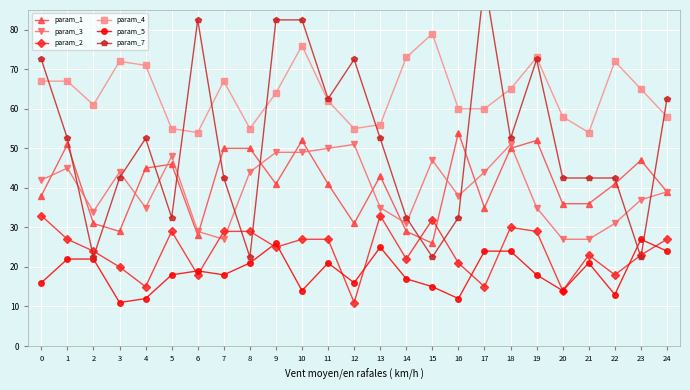

Reading left to right, extract all data points from this chart.

param_1: 0=38.0	1=51.0	2=31.0	3=29.0	4=45.0	5=46.0	6=28.0	7=50.0	8=50.0	9=41.0	10=52.0	11=41.0	12=31.0	13=43.0	14=29.0	15=26.0	16=54.0	17=35.0	18=50.0	19=52.0	20=36.0	21=36.0	22=41.0	23=47.0	24=39.0
param_3: 0=42.0	1=45.0	2=34.0	3=44.0	4=35.0	5=48.0	6=29.0	7=27.0	8=44.0	9=49.0	10=49.0	11=50.0	12=51.0	13=35.0	14=31.0	15=47.0	16=38.0	17=44.0	18=51.0	19=35.0	20=27.0	21=27.0	22=31.0	23=37.0	24=39.0
param_2: 0=33.0	1=27.0	2=24.0	3=20.0	4=15.0	5=29.0	6=18.0	7=29.0	8=29.0	9=25.0	10=27.0	11=27.0	12=11.0	13=33.0	14=22.0	15=32.0	16=21.0	17=15.0	18=30.0	19=29.0	20=14.0	21=23.0	22=18.0	23=23.0	24=27.0
param_4: 0=67.0	1=67.0	2=61.0	3=72.0	4=71.0	5=55.0	6=54.0	7=67.0	8=55.0	9=64.0	10=76.0	11=62.0	12=55.0	13=56.0	14=73.0	15=79.0	16=60.0	17=60.0	18=65.0	19=73.0	20=58.0	21=54.0	22=72.0	23=65.0	24=58.0
param_5: 0=16.0	1=22.0	2=22.0	3=11.0	4=12.0	5=18.0	6=19.0	7=18.0	8=21.0	9=26.0	10=14.0	11=21.0	12=16.0	13=25.0	14=17.0	15=15.0	16=12.0	17=24.0	18=24.0	19=18.0	20=14.0	21=21.0	22=13.0	23=27.0	24=24.0
param_7: 0=72.5	1=52.5	2=22.5	3=42.5	4=52.5	5=32.5	6=82.5	7=42.5	8=22.5	9=82.5	10=82.5	11=62.5	12=72.5	13=52.5	14=32.5	15=22.5	16=32.5	17=92.5	18=52.5	19=72.5	20=42.5	21=42.5	22=42.5	23=22.5	24=62.5